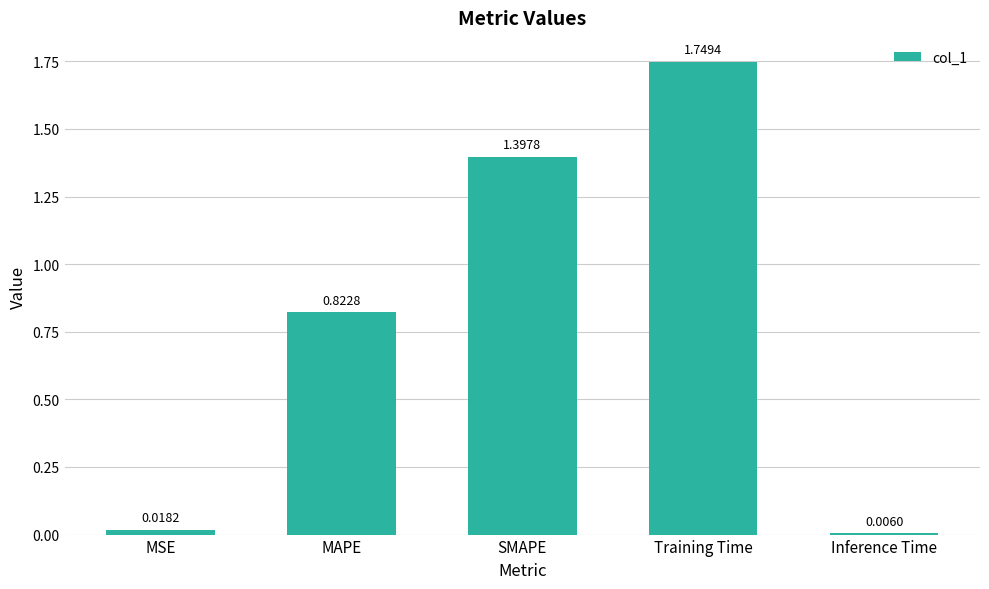

What is the difference between the second highest and minimum values?

1.4